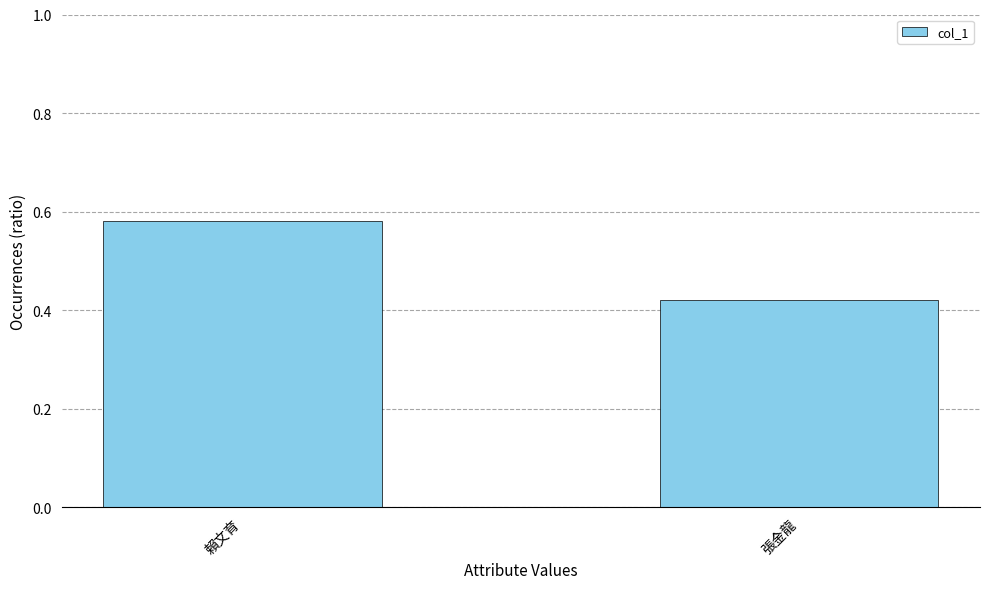

Count the number of categories in the chart.

2